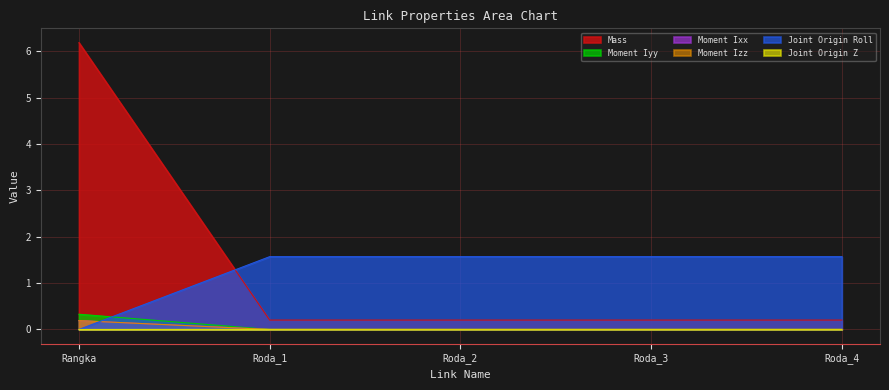

True or false: Moment Izz and Moment Iyy cross at least once.

False